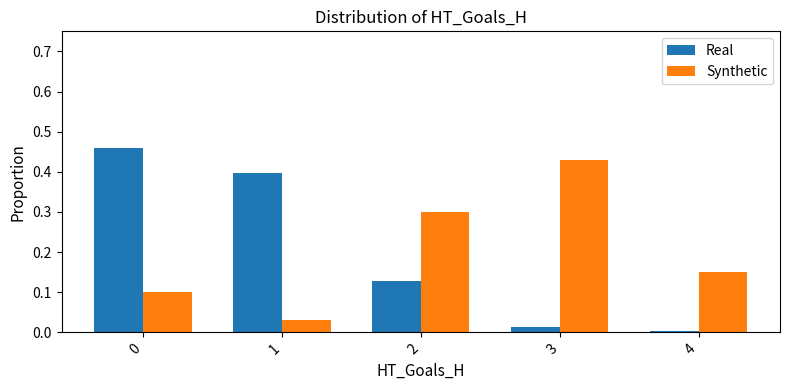

Between 2 and 4, which series saw the biggest shift?

Synthetic